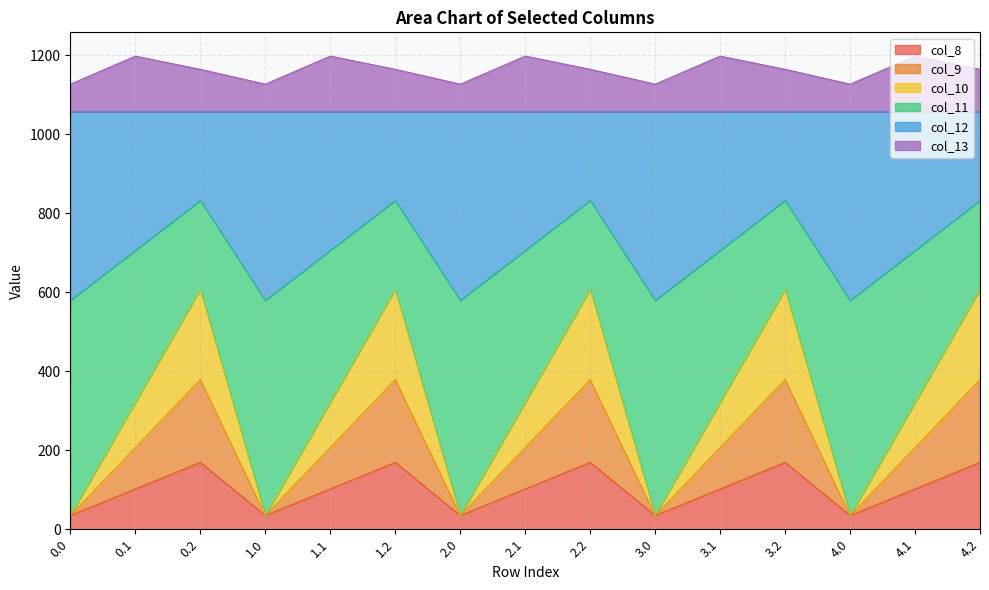

What is the total value across all series at 1.0?

1126.8